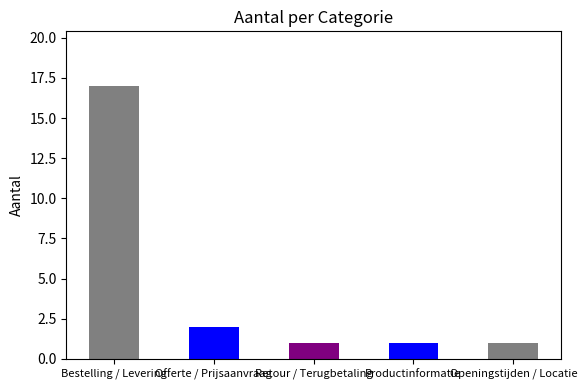

What is the sum of the values at Offerte / Prijsaanvraag and Openingstijden / Locatie?

3